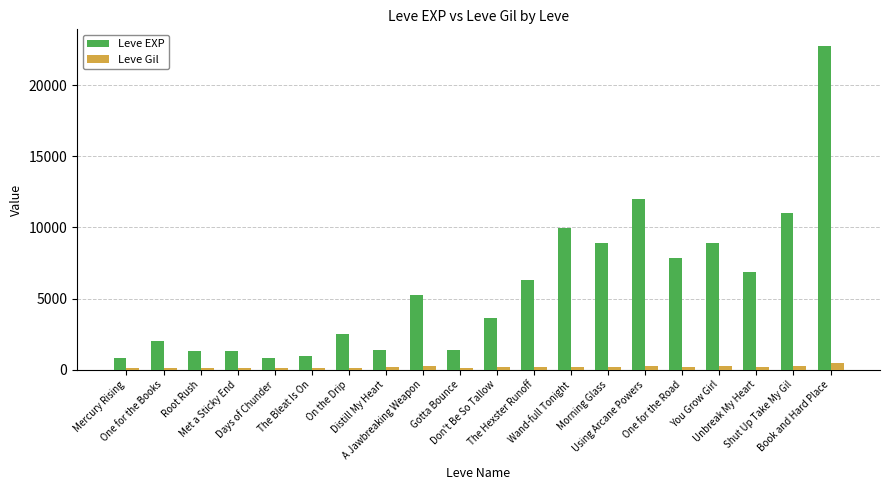

Rank the series by their average value, from highest to lowest.

Leve EXP, Leve Gil